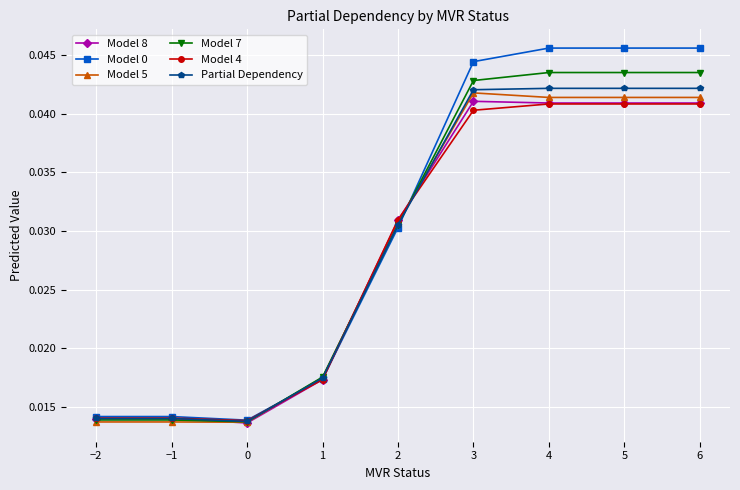

What is the total value across all series at 3?

0.3